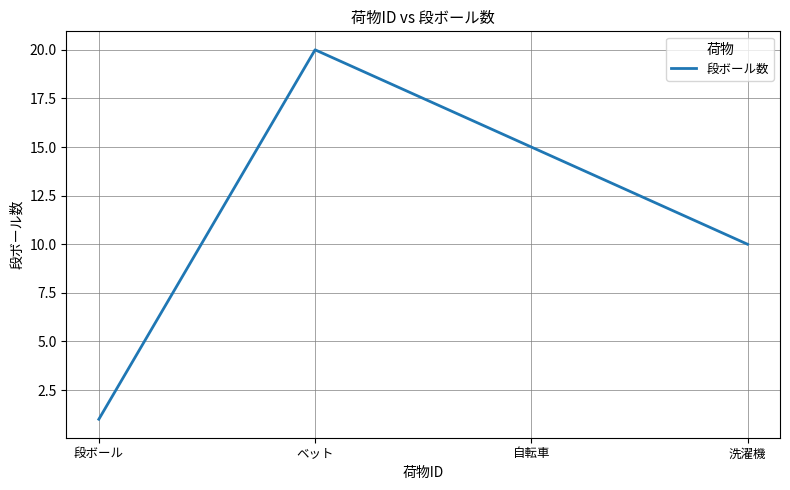

Which category has the highest value across all series?

ベット